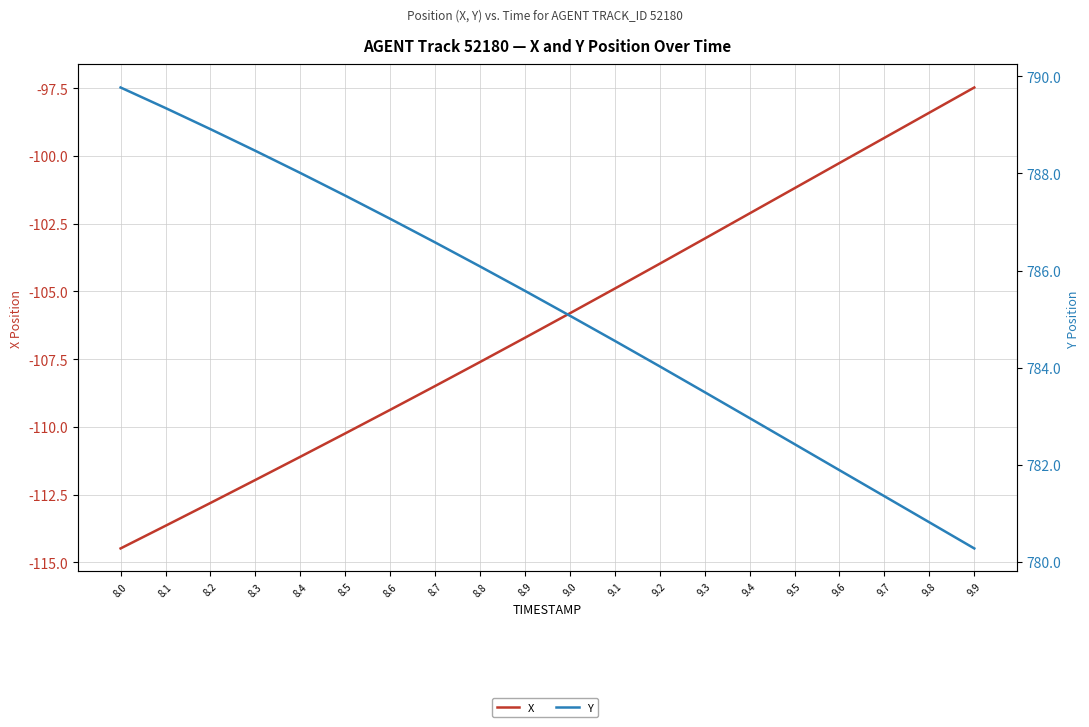

What is the sum of all Y values?

15704.2